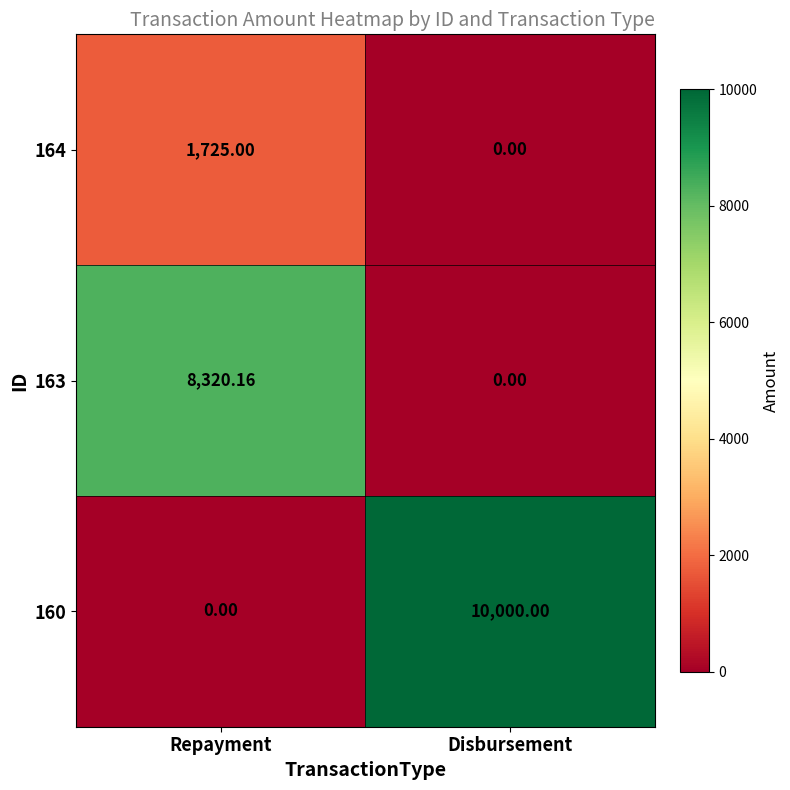

Which series has the largest range (max minus min)?

160